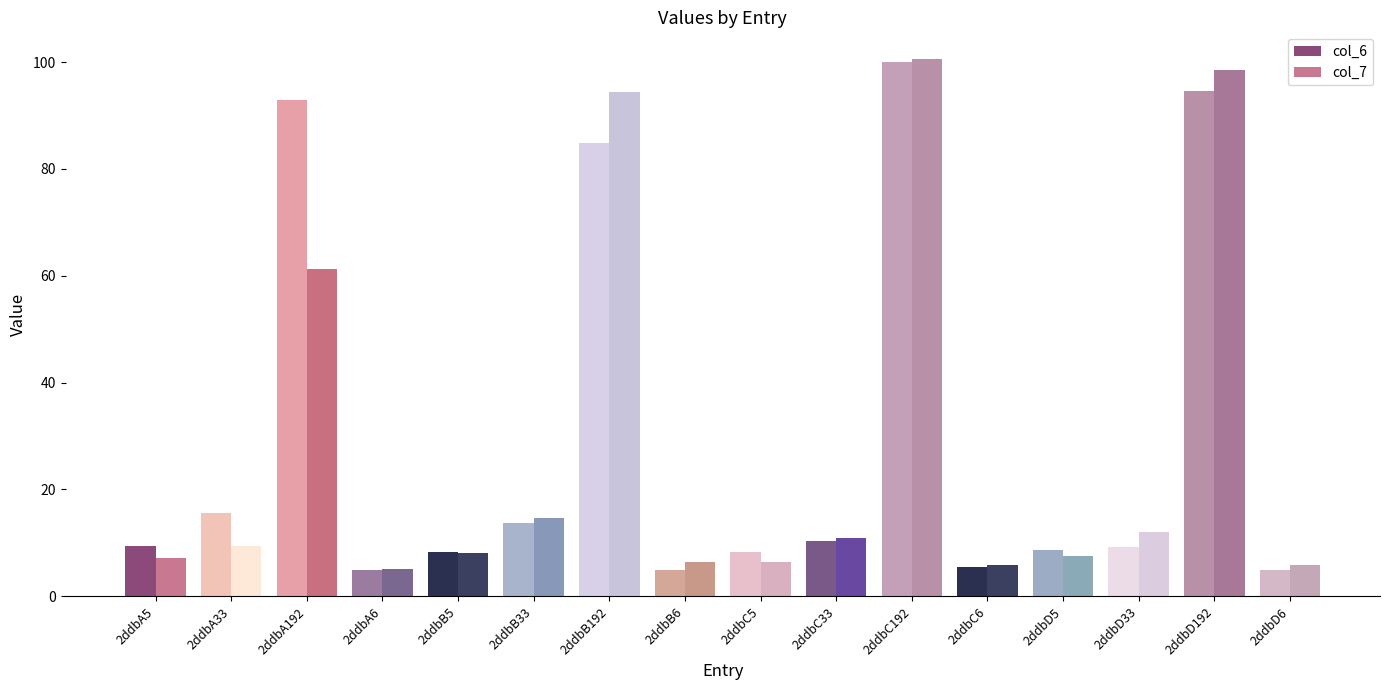

How many groups of bars are there?

16